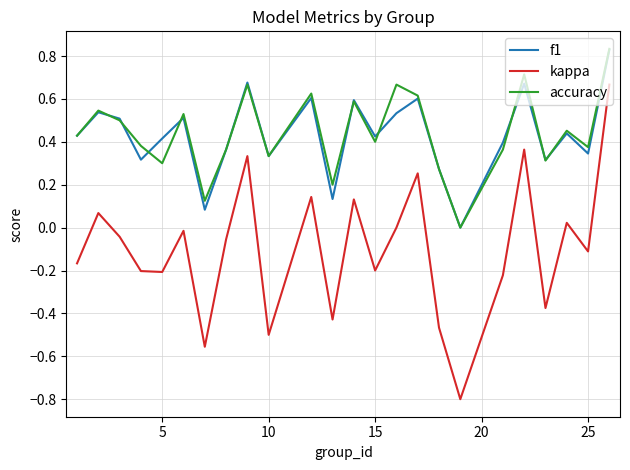

Which series has the largest range (max minus min)?

kappa